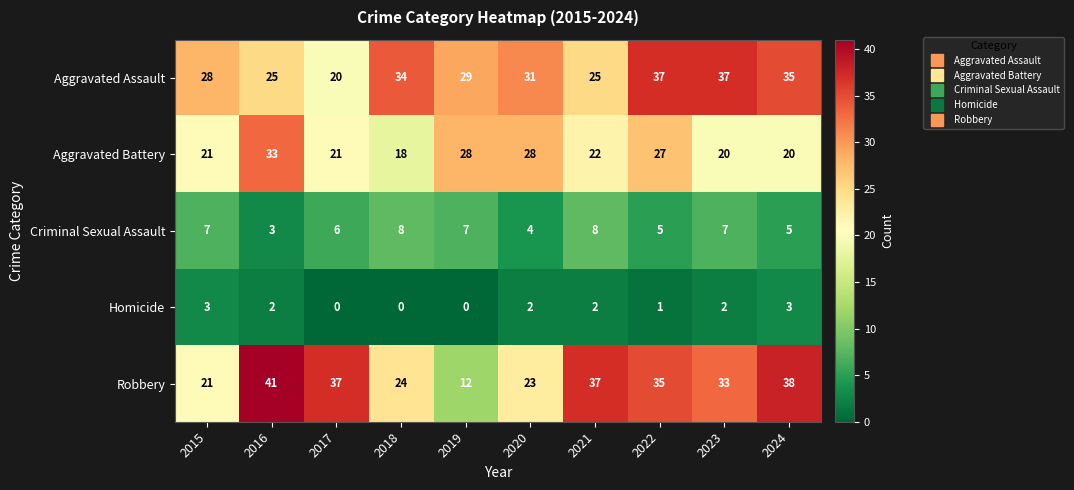

Between 2016 and 2021, which series saw the biggest shift?

Aggravated Battery